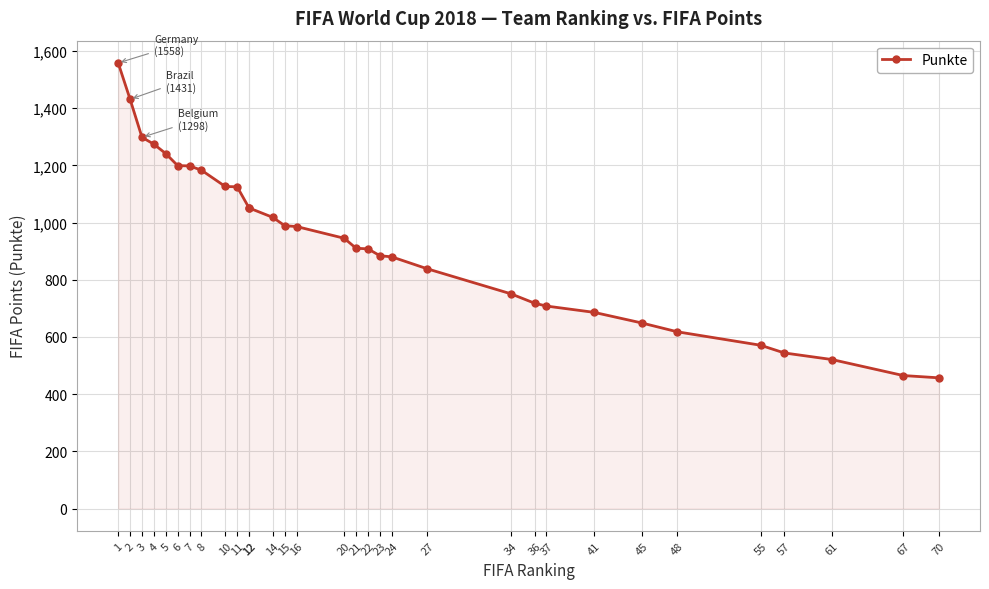

Where is the data nearest to the value 1007?

14